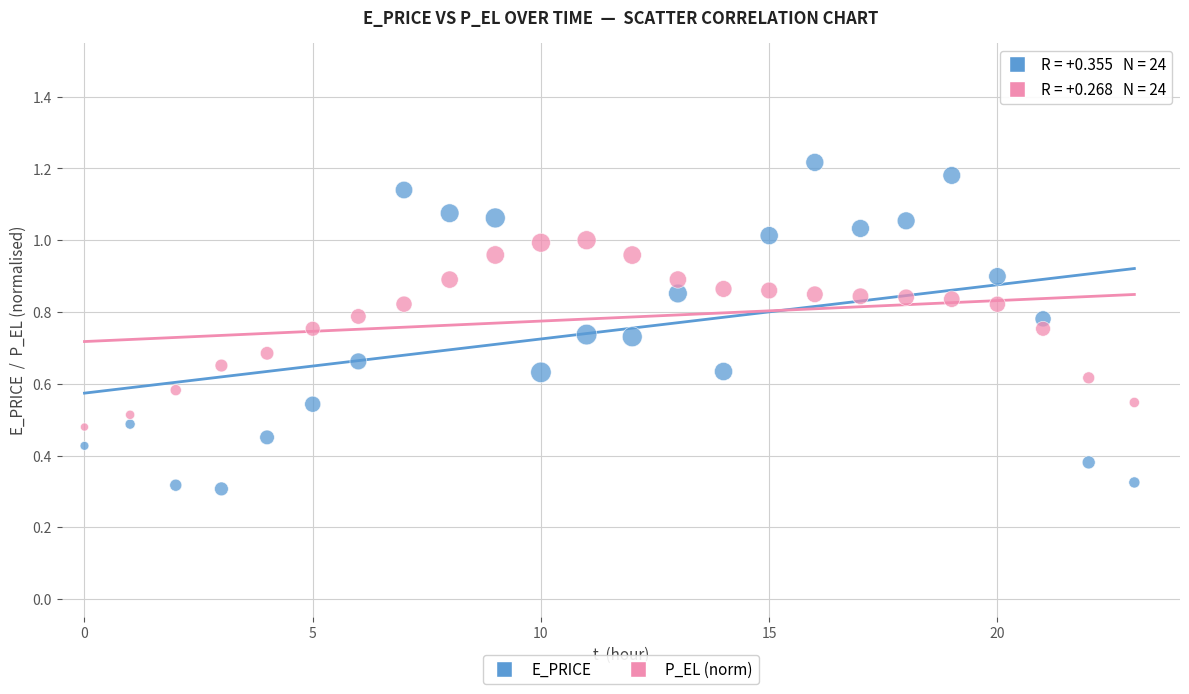

How many data points are displayed?

48